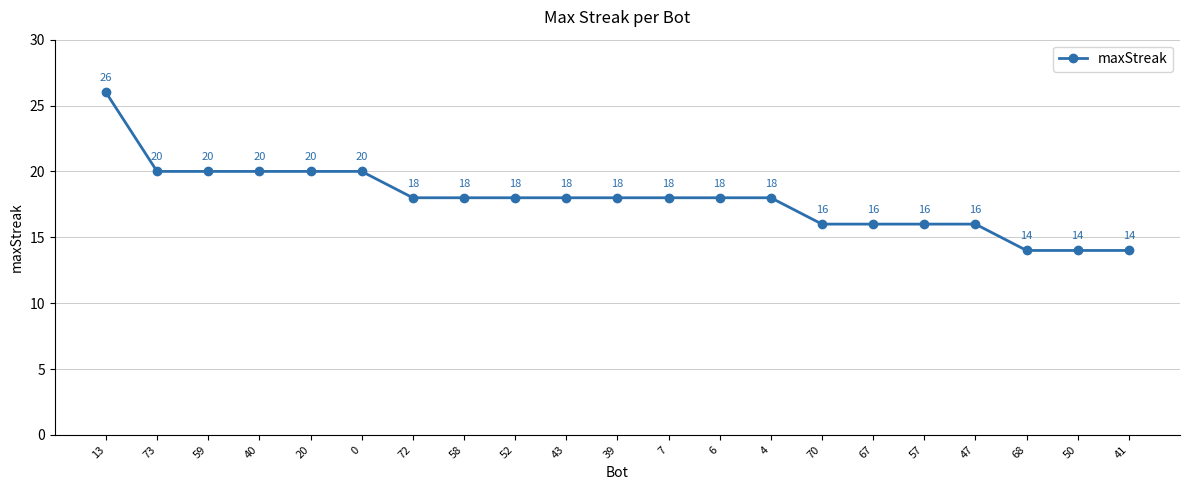

What is the change in value from 4 to 67?

-2